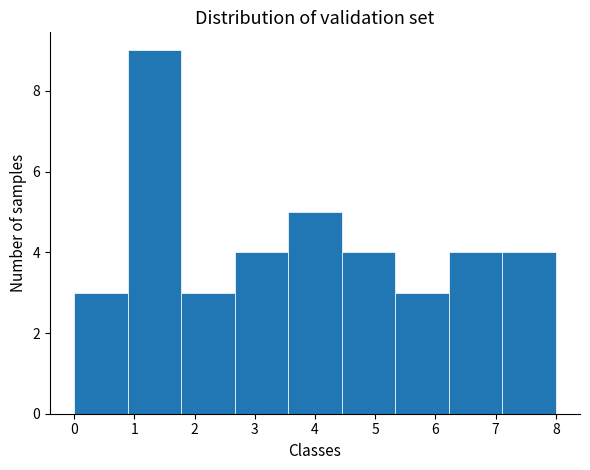

Reading left to right, what are all the values shown in this chart?

3	9	3	4	5	4	3	4	4